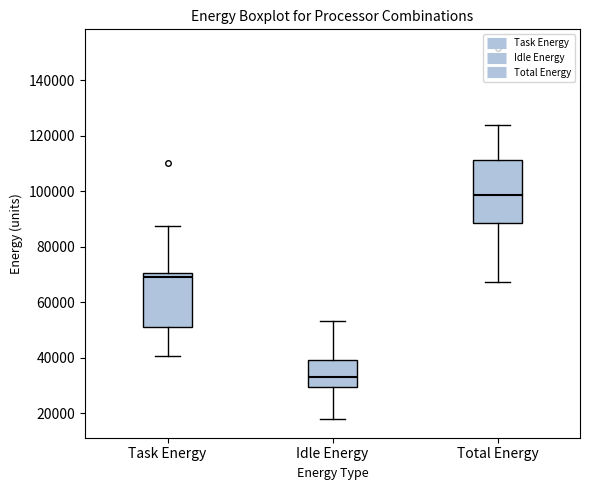

Where is the lower edge of the box for Idle Energy on the y-axis? The values are not printed on the chart, so give them approximately, as read against the axis.

30000